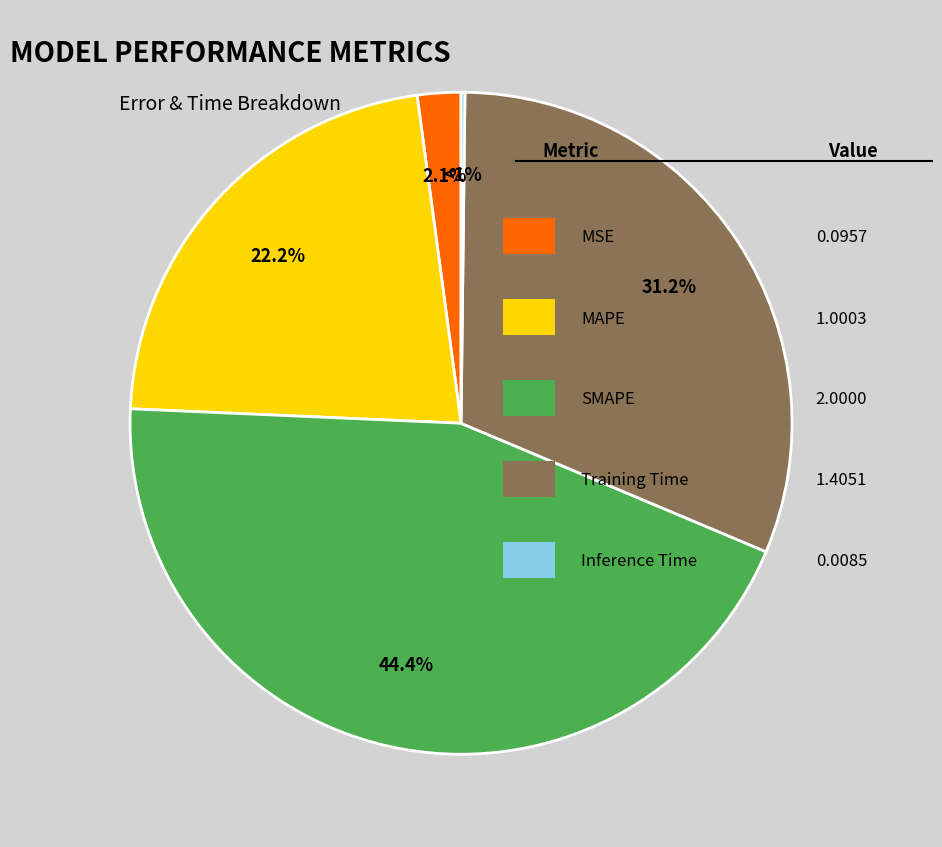

To the nearest percent, what is the difference between the largest and smallest slice percentages?

44%